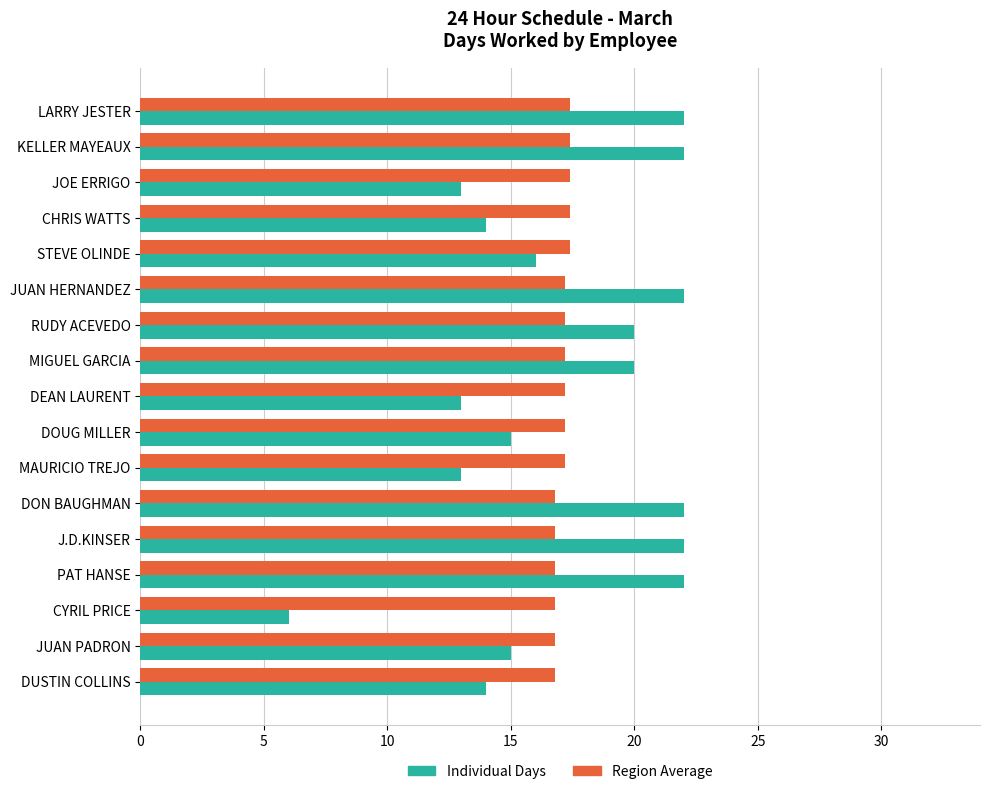

Which series has the widest spread of values?

Individual Days